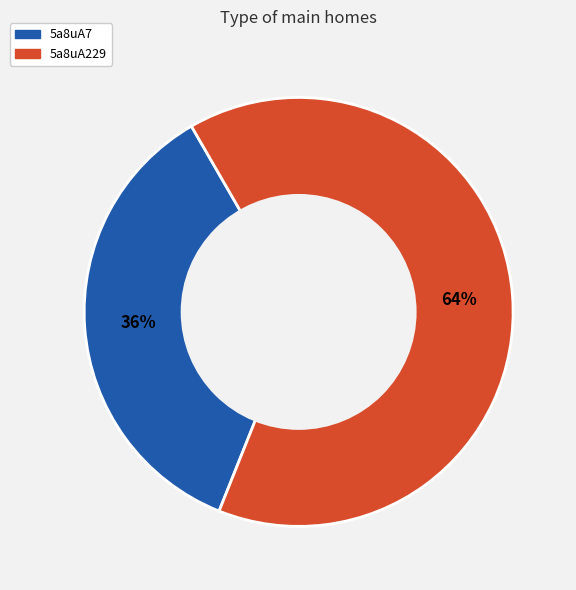

How many slices are in this pie chart?

2